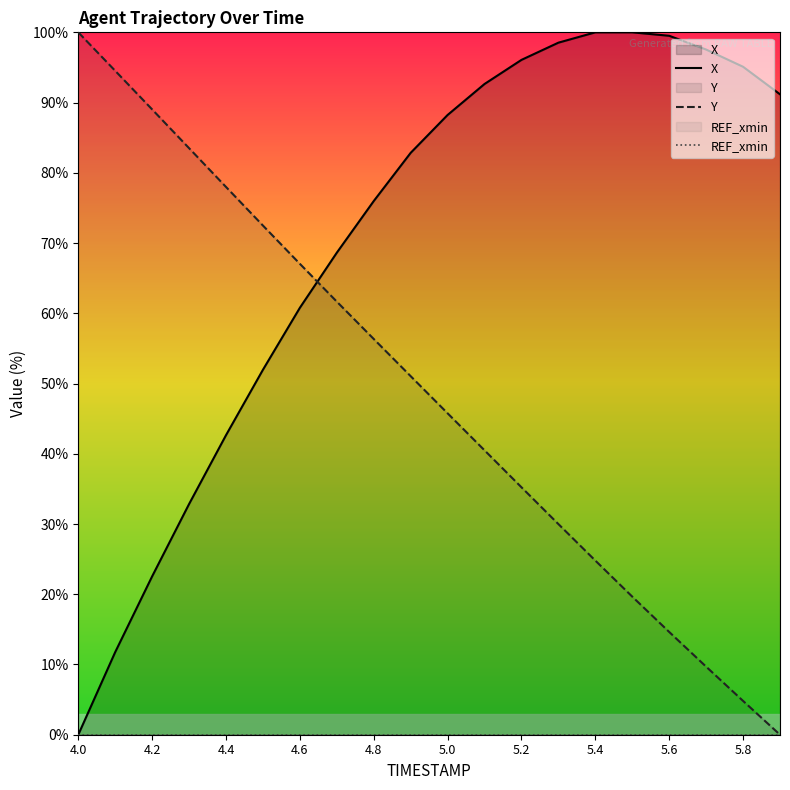

What is the spread (max minus min) of values at 5.2?

96.1